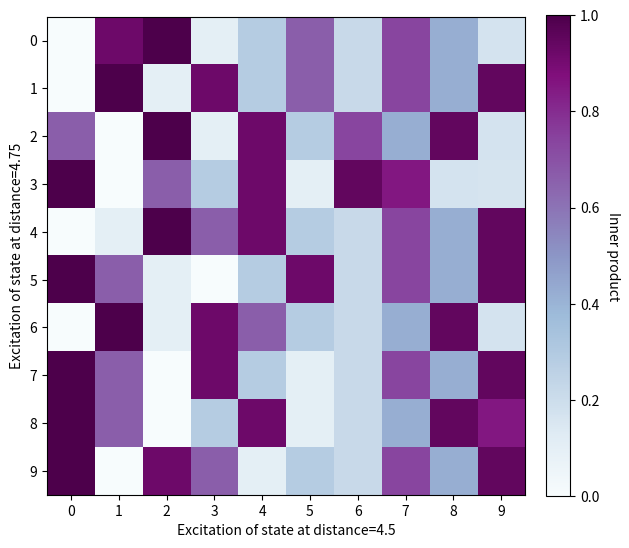

Reading right to left, transcribe all the data shown in this chart.

row_0: 9=0.2	8=0.4	7=0.7	6=0.2	5=0.7	4=0.3	3=0.1	2=1.0	1=0.9	0=0.0
row_1: 9=0.9	8=0.4	7=0.7	6=0.2	5=0.7	4=0.3	3=0.9	2=0.1	1=1.0	0=0.0
row_2: 9=0.2	8=0.9	7=0.4	6=0.7	5=0.3	4=0.9	3=0.1	2=1.0	1=0.0	0=0.7
row_3: 9=0.2	8=0.2	7=0.9	6=0.9	5=0.1	4=0.9	3=0.3	2=0.7	1=0.0	0=1.0
row_4: 9=0.9	8=0.4	7=0.7	6=0.2	5=0.3	4=0.9	3=0.7	2=1.0	1=0.1	0=0.0
row_5: 9=0.9	8=0.4	7=0.7	6=0.2	5=0.9	4=0.3	3=0.0	2=0.1	1=0.7	0=1.0
row_6: 9=0.2	8=0.9	7=0.4	6=0.2	5=0.3	4=0.7	3=0.9	2=0.1	1=1.0	0=0.0
row_7: 9=0.9	8=0.4	7=0.7	6=0.2	5=0.1	4=0.3	3=0.9	2=0.0	1=0.7	0=1.0
row_8: 9=0.9	8=0.9	7=0.4	6=0.2	5=0.1	4=0.9	3=0.3	2=0.0	1=0.7	0=1.0
row_9: 9=0.9	8=0.4	7=0.7	6=0.2	5=0.3	4=0.1	3=0.7	2=0.9	1=0.0	0=1.0